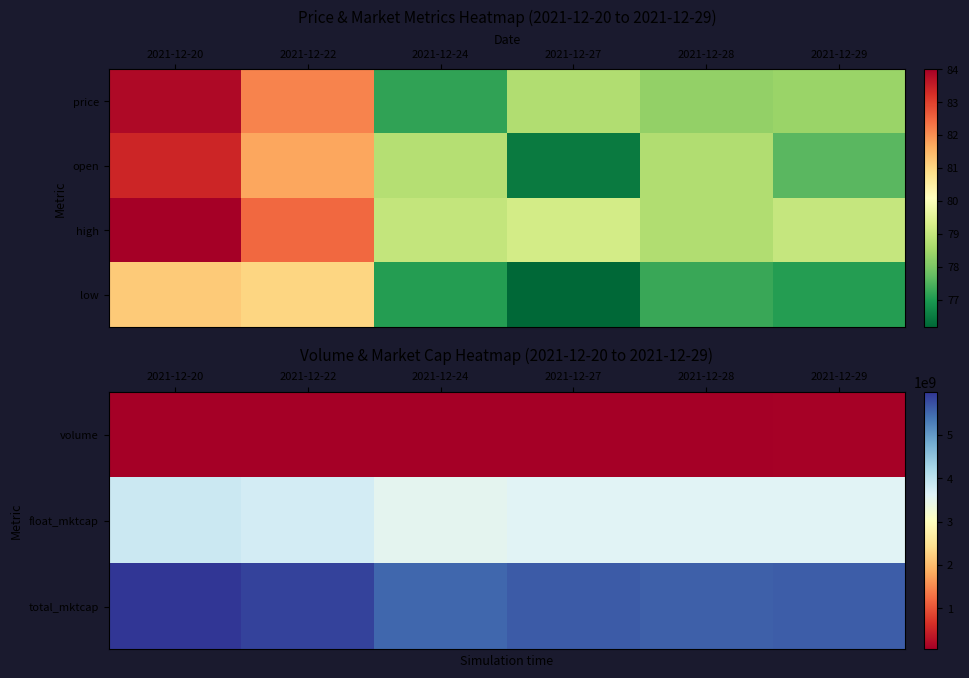

What is the difference between the maximum and minimum values in the low series?

5.0